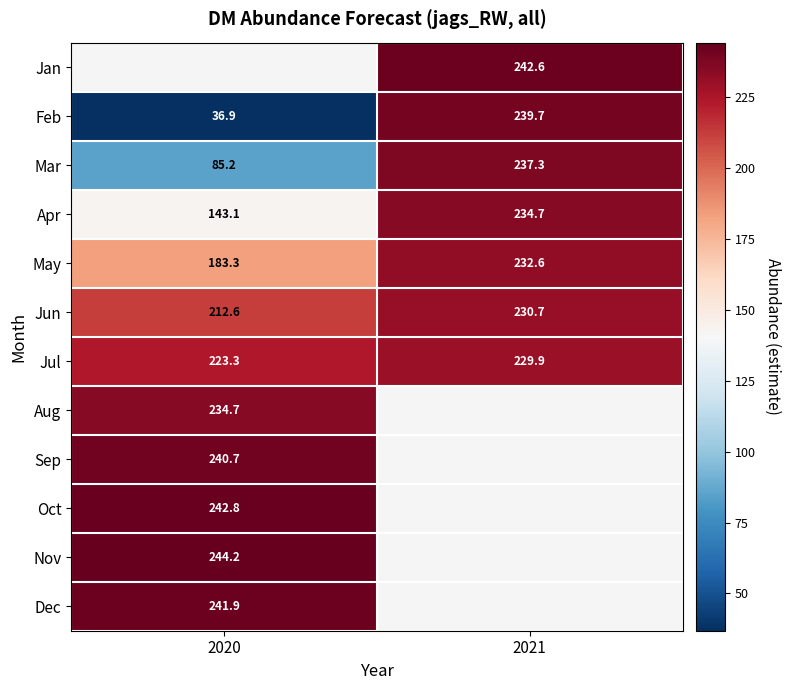

Which series has the largest total across all categories?

Jul